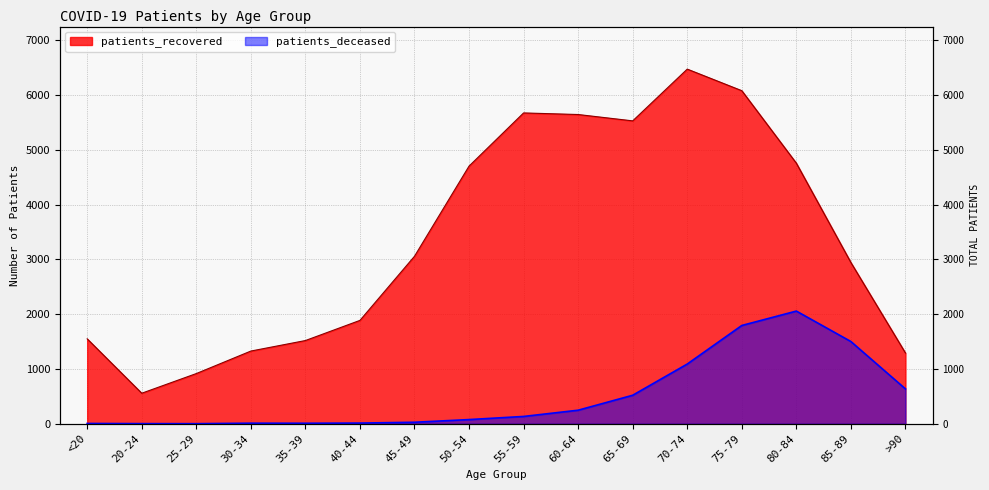

Which series changed the most between 75-79 and 80-84?

patients_recovered